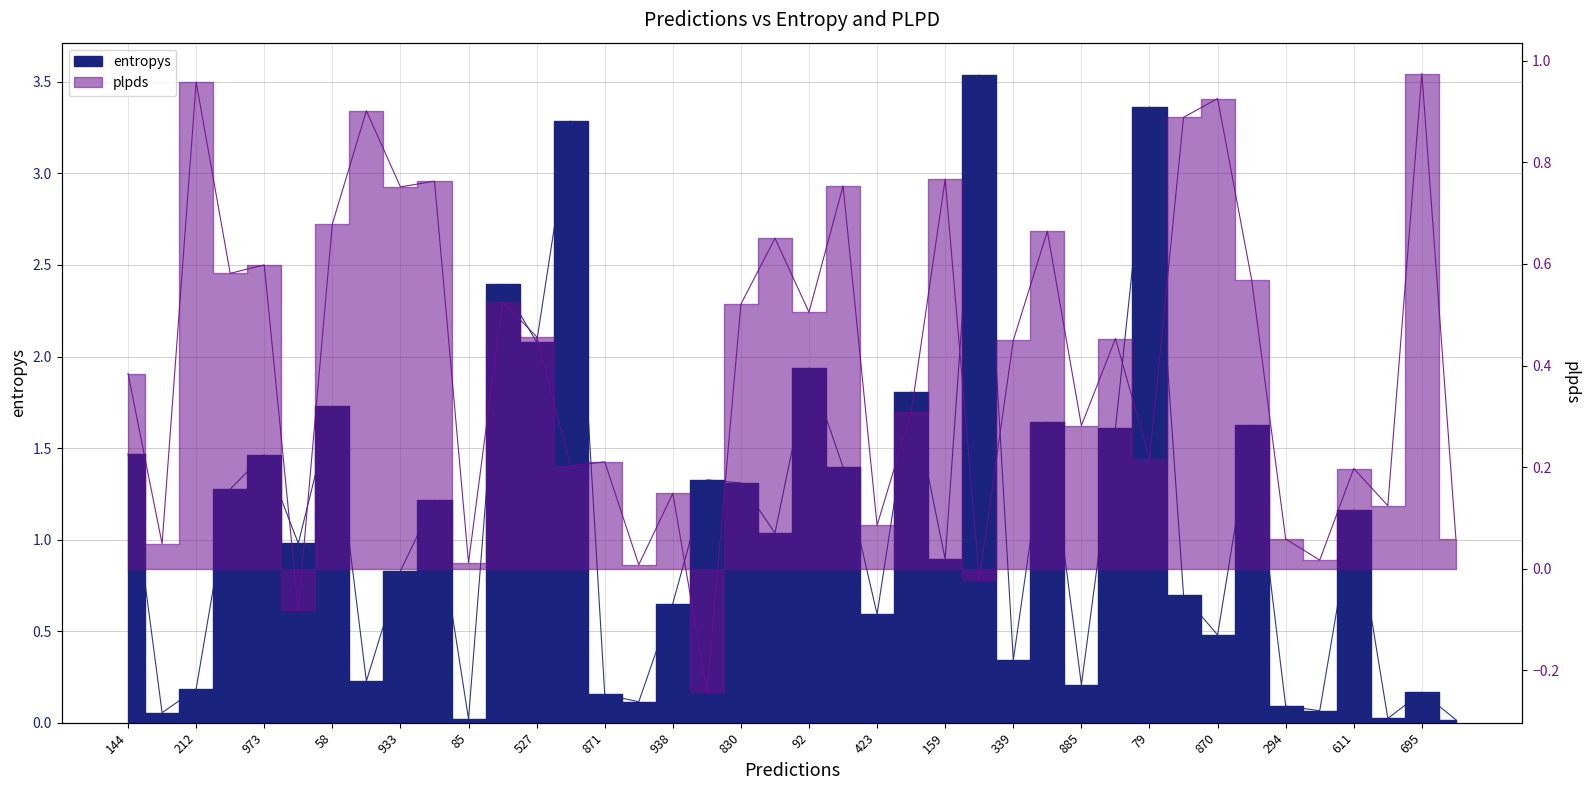

Is the value of entropys at 43 greater than the value of plpds at 92?

Yes